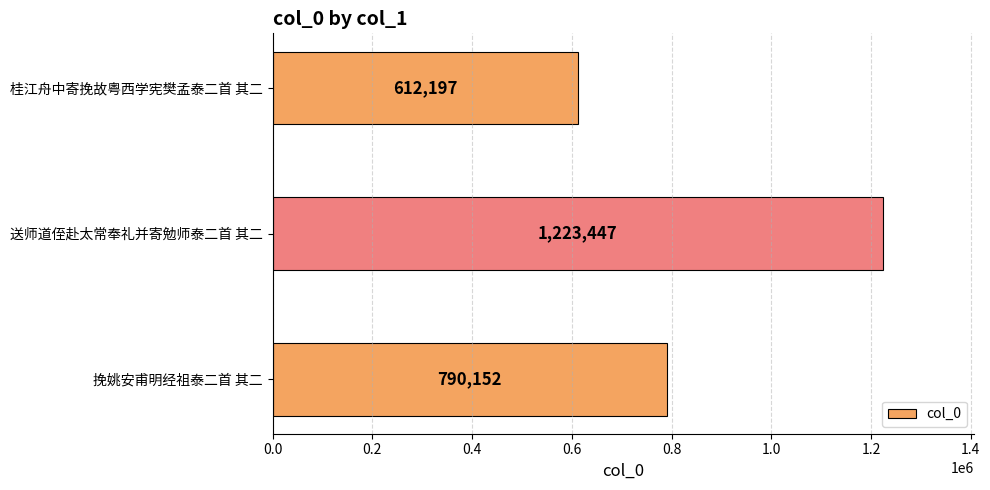

List the labels in order of value, smallest first.

桂江舟中寄挽故粤西学宪樊孟泰二首 其二, 挽姚安甫明经祖泰二首 其二, 送师道侄赴太常奉礼并寄勉师泰二首 其二